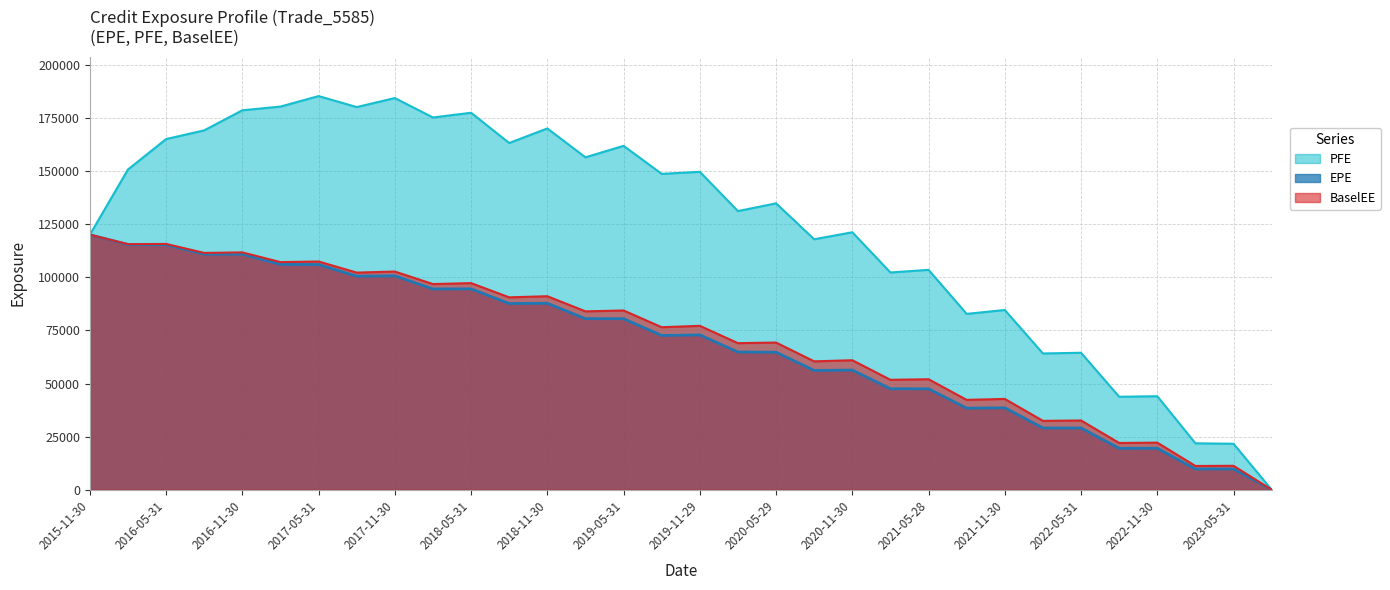

How many interior local peaks does the BaselEE series have?

15